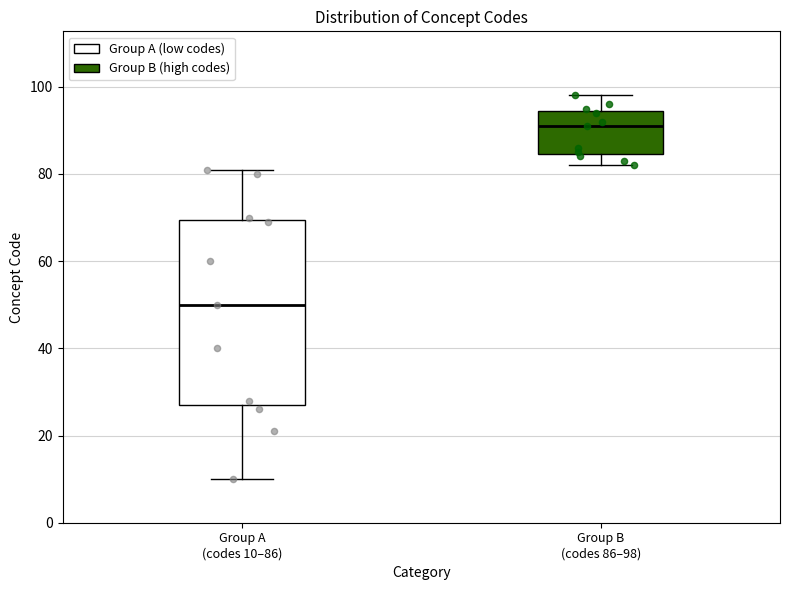

Reading left to right, transcribe this box plot: for each box, give where its median line is, the range the box spans, and where its two whiskers end, as read against the y-axis. The values are not printed on the chart, so give them approximately, as read against the axis.

Group A (codes 10–86): median 50, box 28 to 70, whiskers 10 to 82
Group B (codes 86–98): median 92, box 84 to 94, whiskers 82 to 98